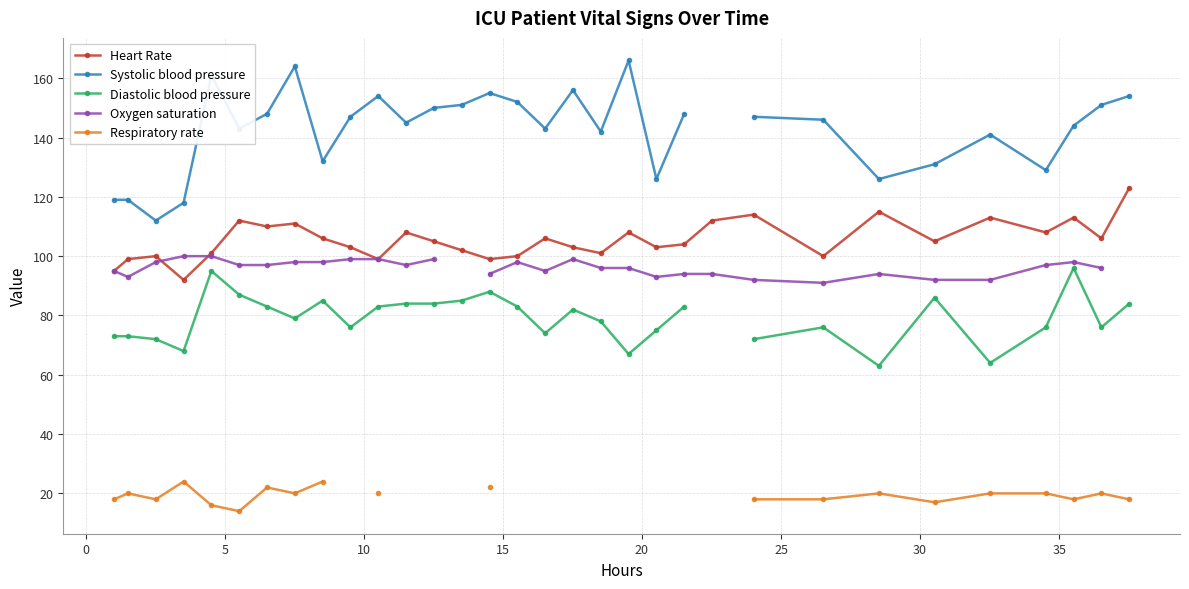

What is the minimum value for Heart Rate?

92